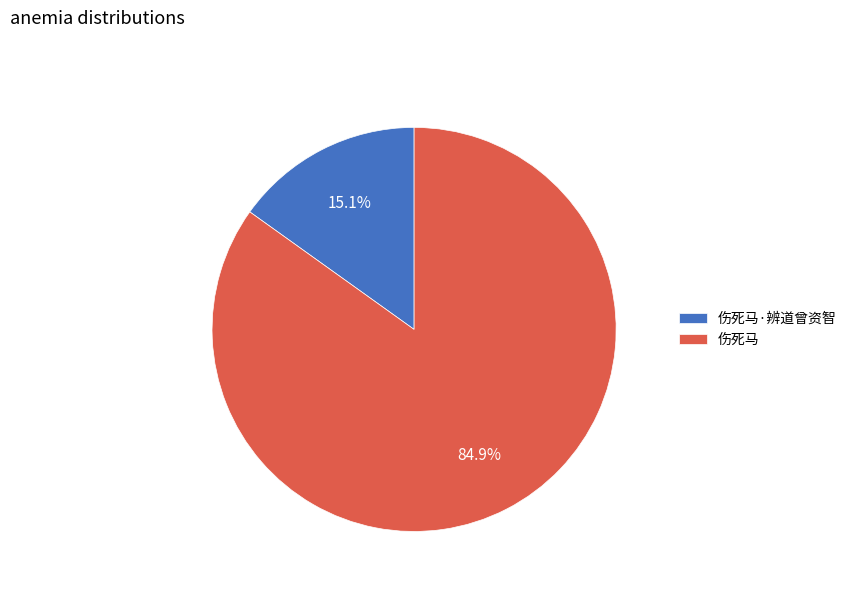

Which category accounts for the majority?

伤死马